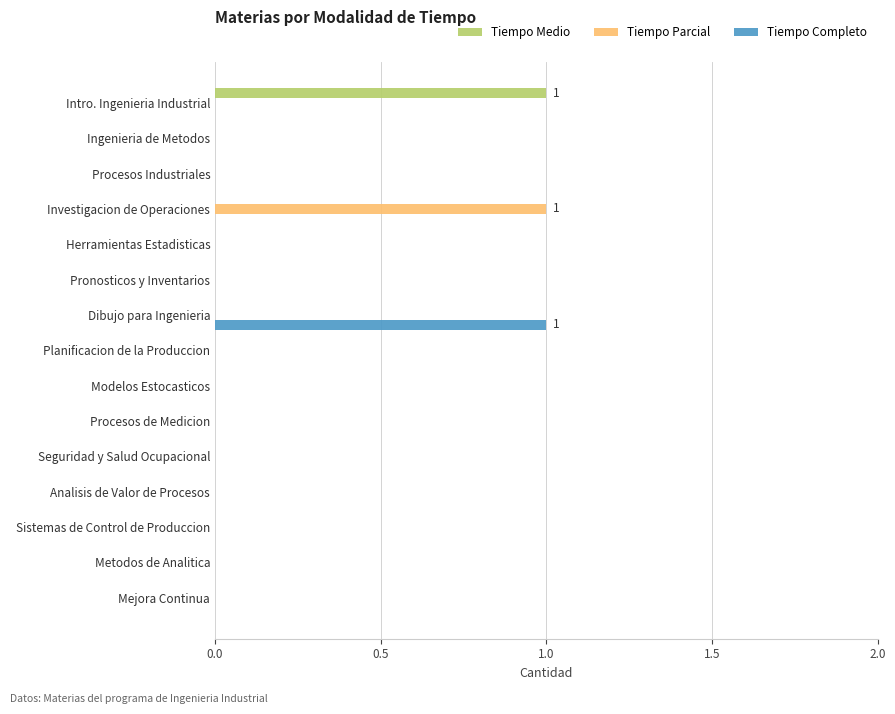

True or false: Tiempo Completo has a value of 0 at Investigacion de Operaciones.

True